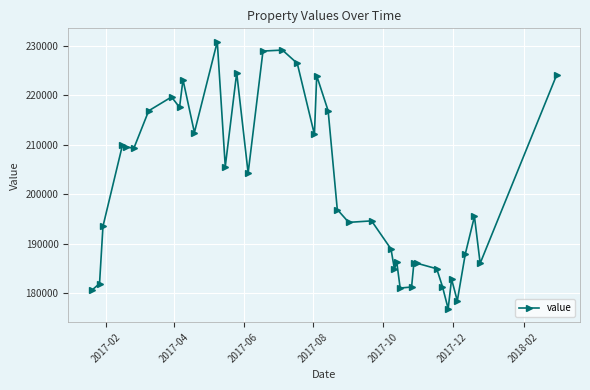

What is the maximum value shown in the chart?

230900